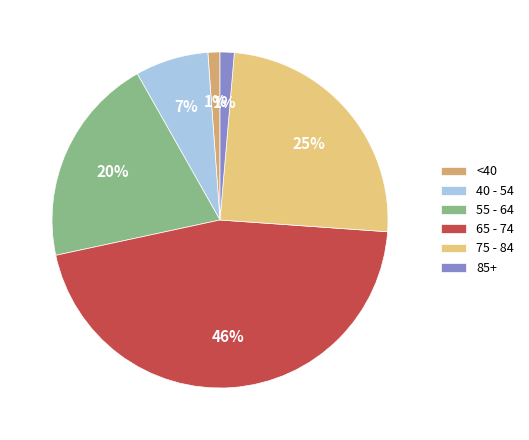

To the nearest percent, what is the average slice percentage?

17%